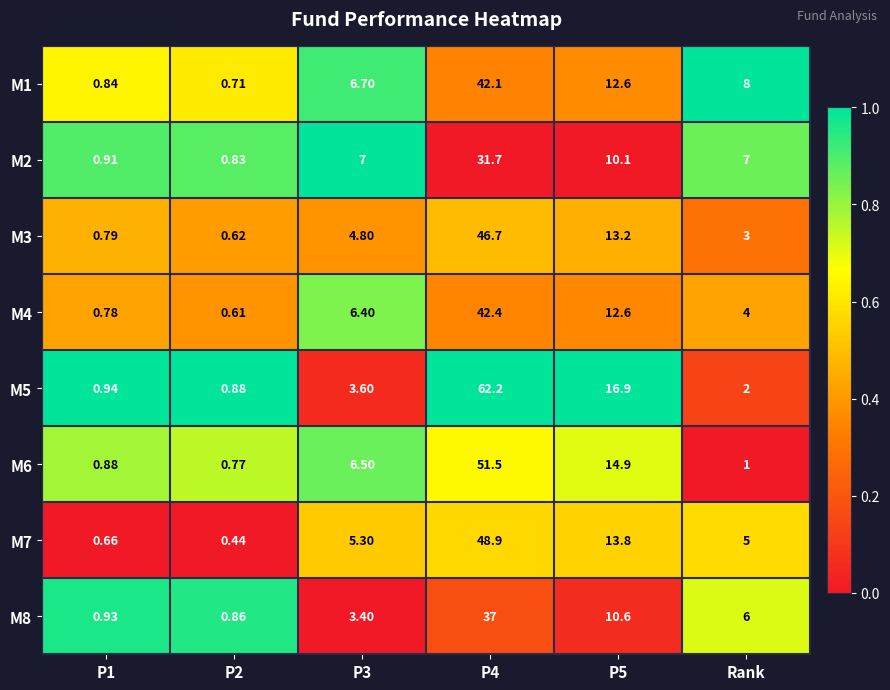

Between P2 and P3, which series saw the biggest shift?

M2